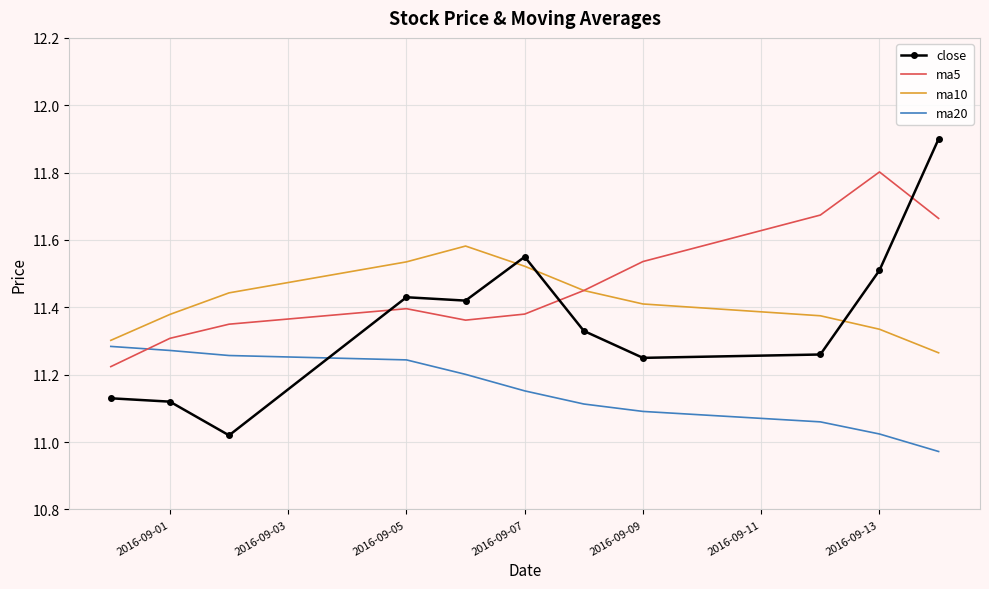

List the series in order of their overall mean, highest first.

ma5, ma10, close, ma20